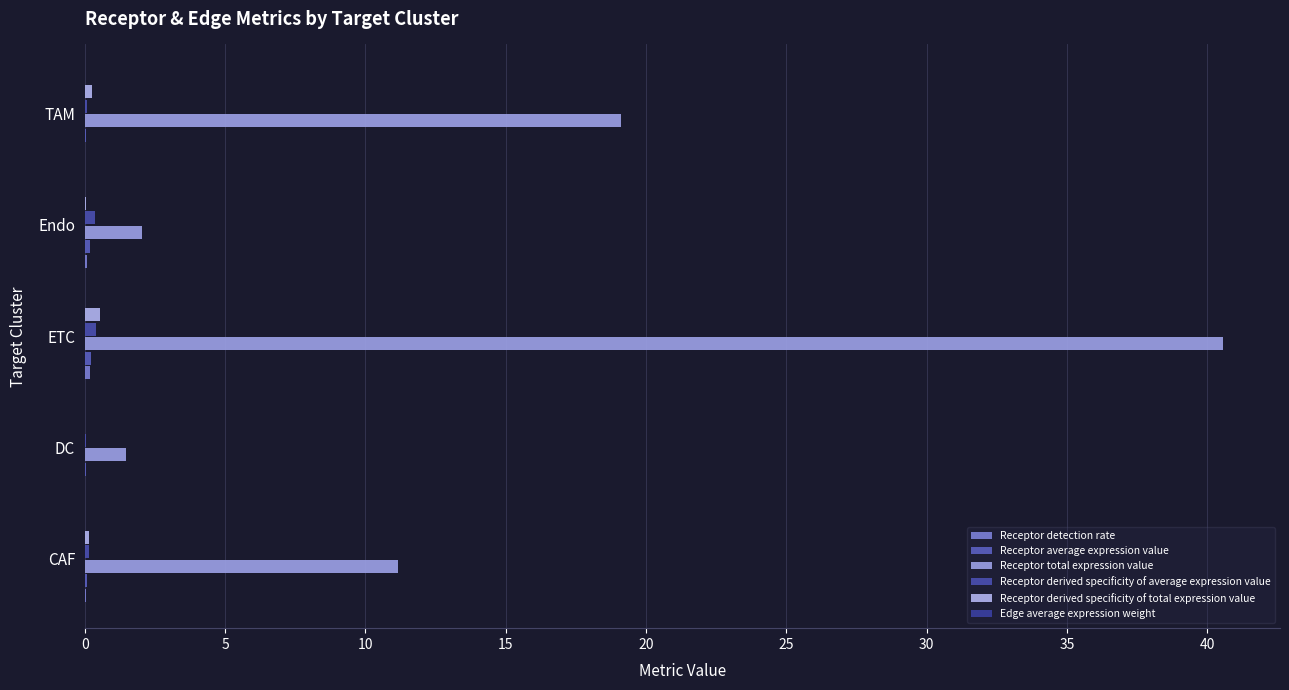

Reading right to left, extract all data points from this chart.

Receptor detection rate: 0.0	0.1	0.2	0.0	0.1
Receptor average expression value: 0.0	0.2	0.2	0.0	0.1
Receptor total expression value: 19.1	2.0	40.6	1.5	11.2
Receptor derived specificity of average expression value: 0.1	0.3	0.4	0.1	0.1
Receptor derived specificity of total expression value: 0.3	0.0	0.5	0.0	0.2
Edge average expression weight: 0.0	0.0	0.0	0.0	0.0